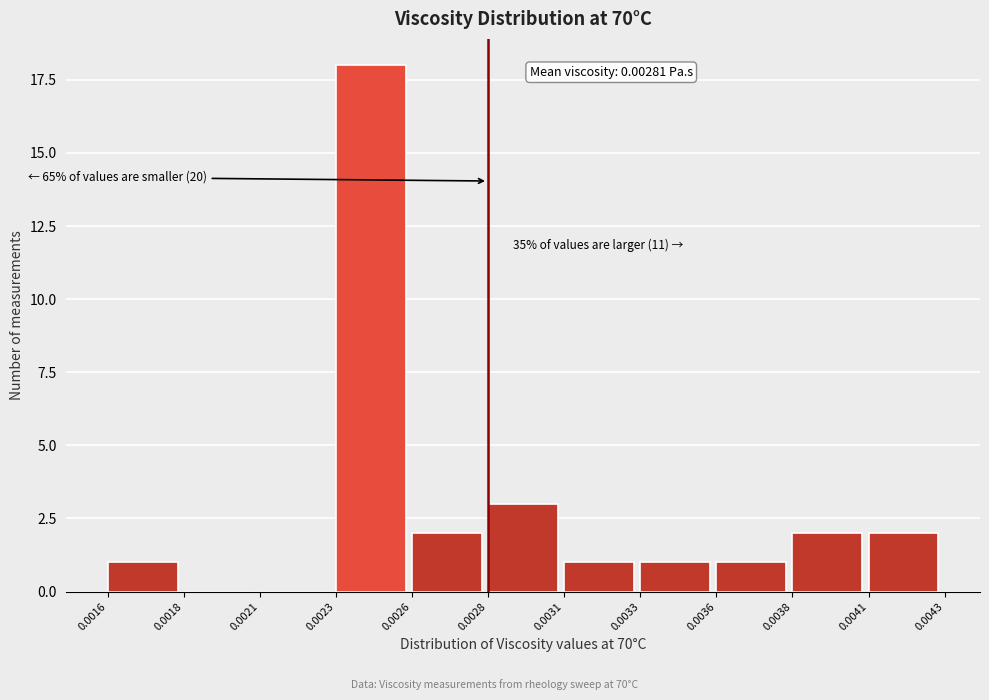

Reading right to left, extract all data points from this chart.

0.0041=2	0.0038=2	0.0036=1	0.0033=1	0.0031=1	0.0028=3	0.0026=2	0.0023=18	0.0021=0	0.0018=0	0.0016=1